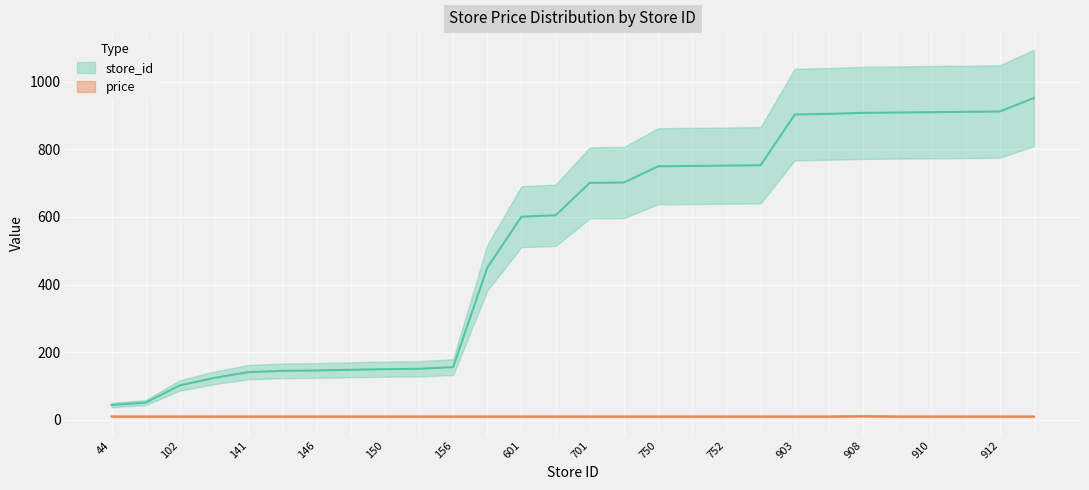

Reading right to left, what are all the values shown in this chart?

store_id: 952.0	912.0	911.0	910.0	909.0	908.0	905.0	903.0	753.0	752.0	751.0	750.0	702.0	701.0	605.0	601.0	450.0	156.0	151.0	150.0	148.0	146.0	145.0	141.0	124.0	102.0	51.0	44.0
price: 10.0	10.0	10.0	10.0	10.0	10.9	10.0	10.0	10.0	10.0	10.0	10.0	10.0	10.0	10.0	10.0	10.0	10.0	10.0	10.0	10.0	10.0	10.0	10.0	10.0	10.0	10.0	10.0